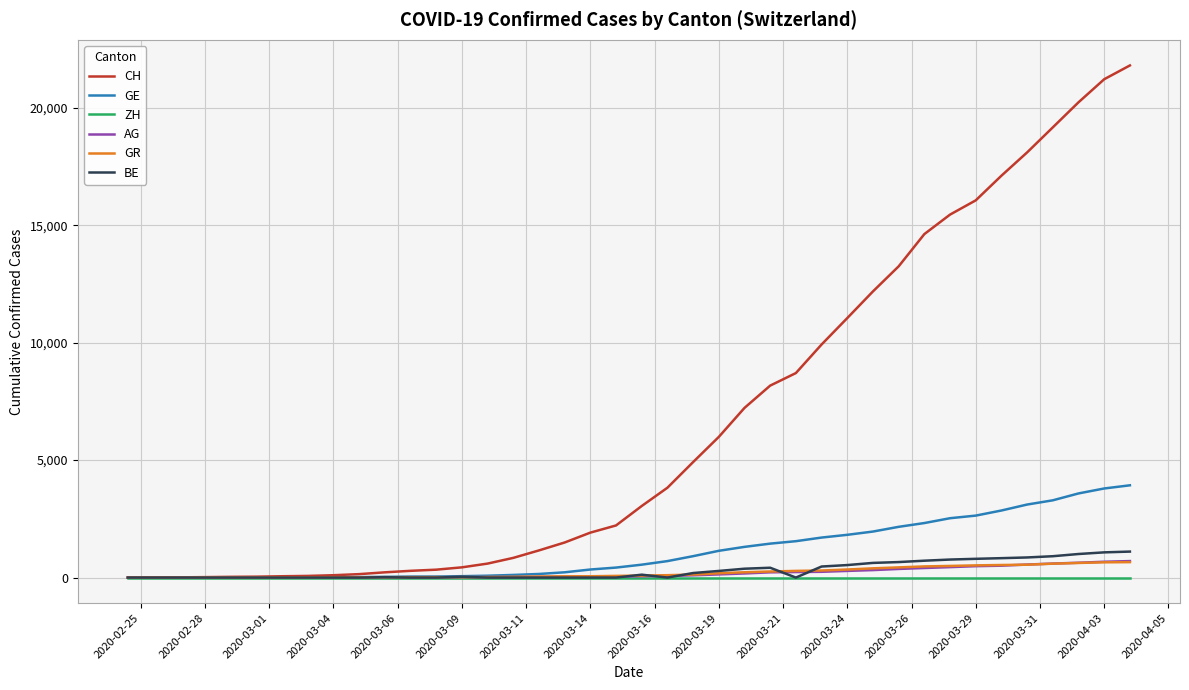

Which series has the largest range (max minus min)?

CH